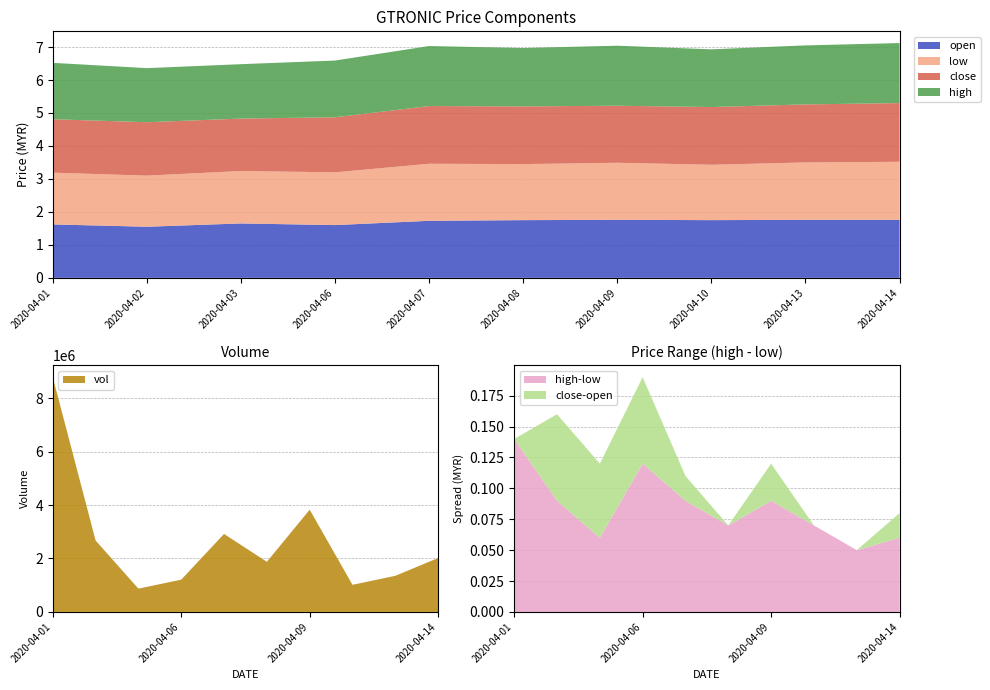

Reading left to right, what are all the values shown in this chart?

open: 1.6	1.6	1.6	1.6	1.7	1.8	1.8	1.8	1.8	1.8
low: 1.6	1.6	1.6	1.6	1.7	1.7	1.7	1.7	1.7	1.8
close: 1.6	1.6	1.6	1.7	1.8	1.8	1.7	1.8	1.8	1.8
high: 1.7	1.6	1.6	1.7	1.8	1.8	1.8	1.8	1.8	1.8
vol: 8784900.0	2673200.0	871500.0	1208000.0	2918200.0	1876200.0	3825500.0	1014800.0	1351700.0	2017800.0